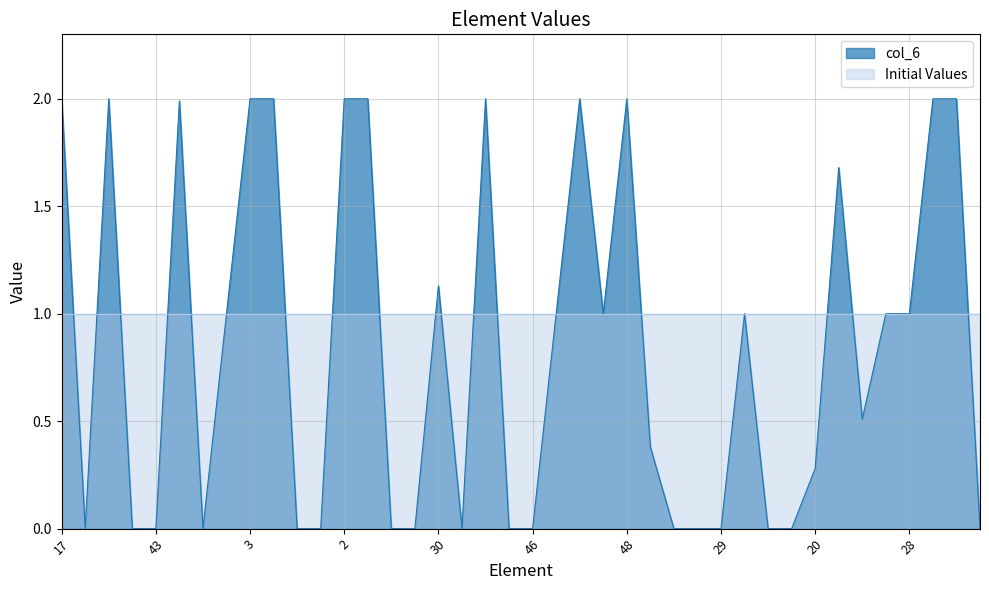

At which label does the data first exceed 1?

17